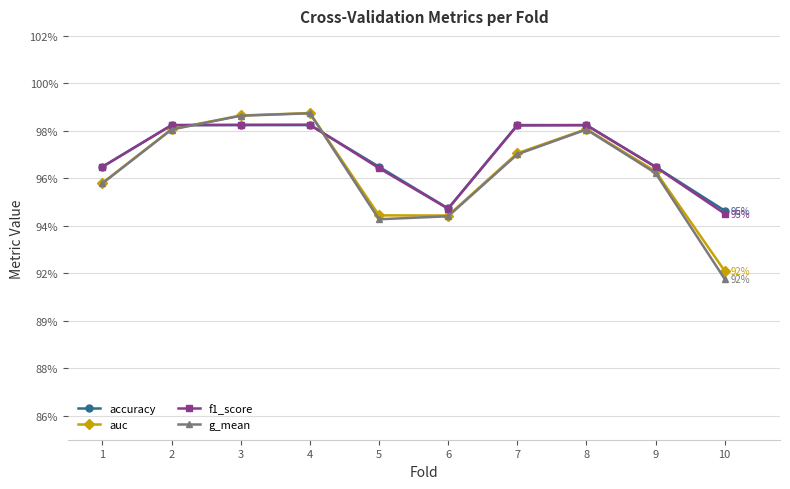

Which series ends up on top after the final intersection of f1_score and g_mean?

f1_score